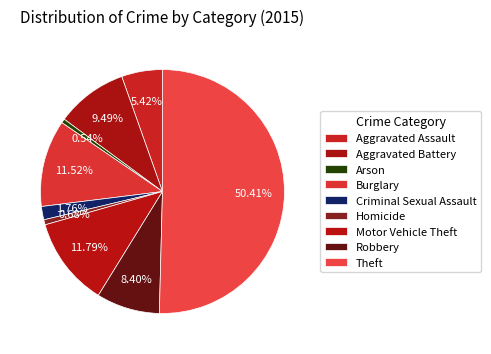

Rank the categories by value from lowest to highest.

Arson, Homicide, Criminal Sexual Assault, Aggravated Assault, Robbery, Aggravated Battery, Burglary, Motor Vehicle Theft, Theft